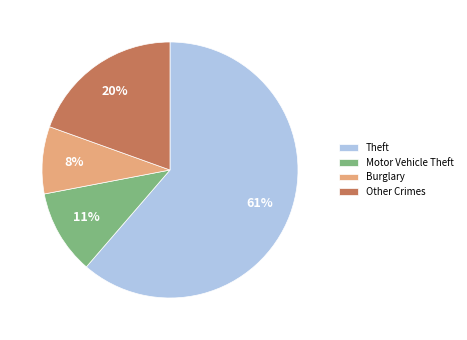

Is it true that Other Crimes is 8% of the pie?

False